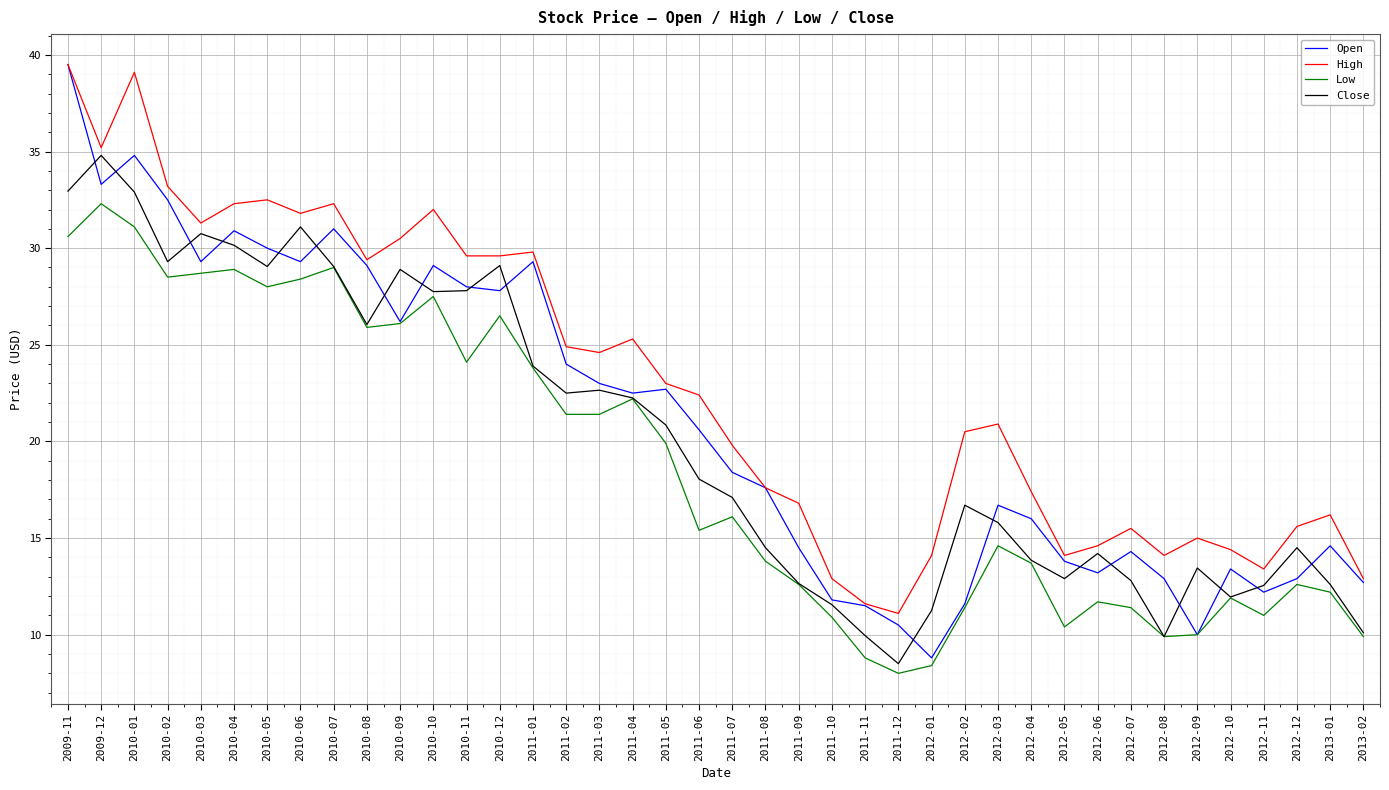

True or false: High has a value of 39.5 at 2009-11.

True